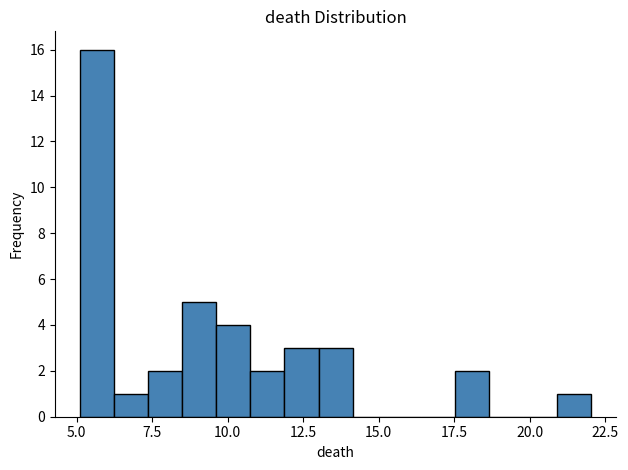

Around what value on the x-axis is the tallest bar? Give the approximate position of its centre, as read against the axis.

5.5